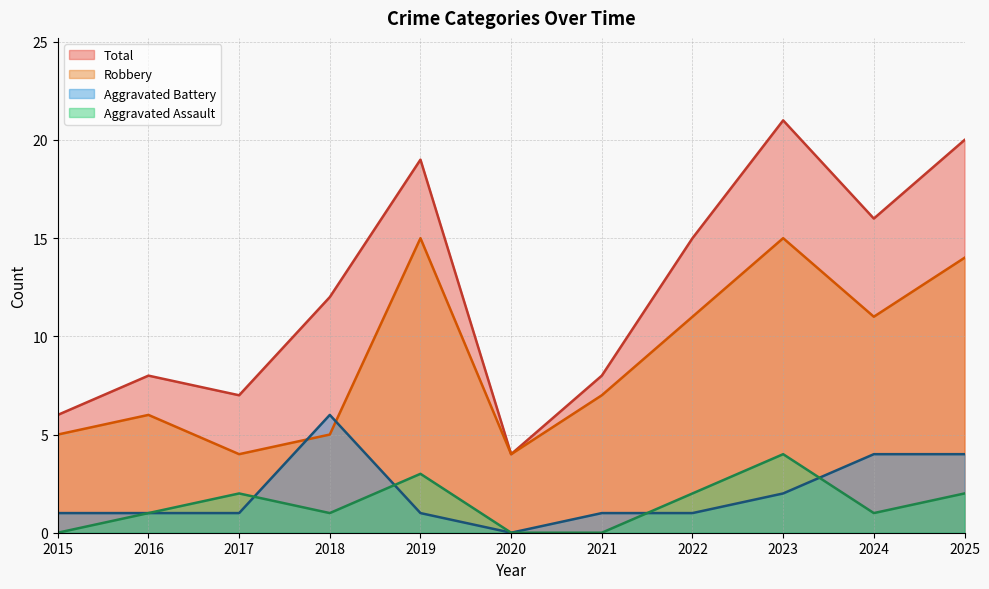

What is the value of the Aggravated Battery point at the 8th from the left?

1